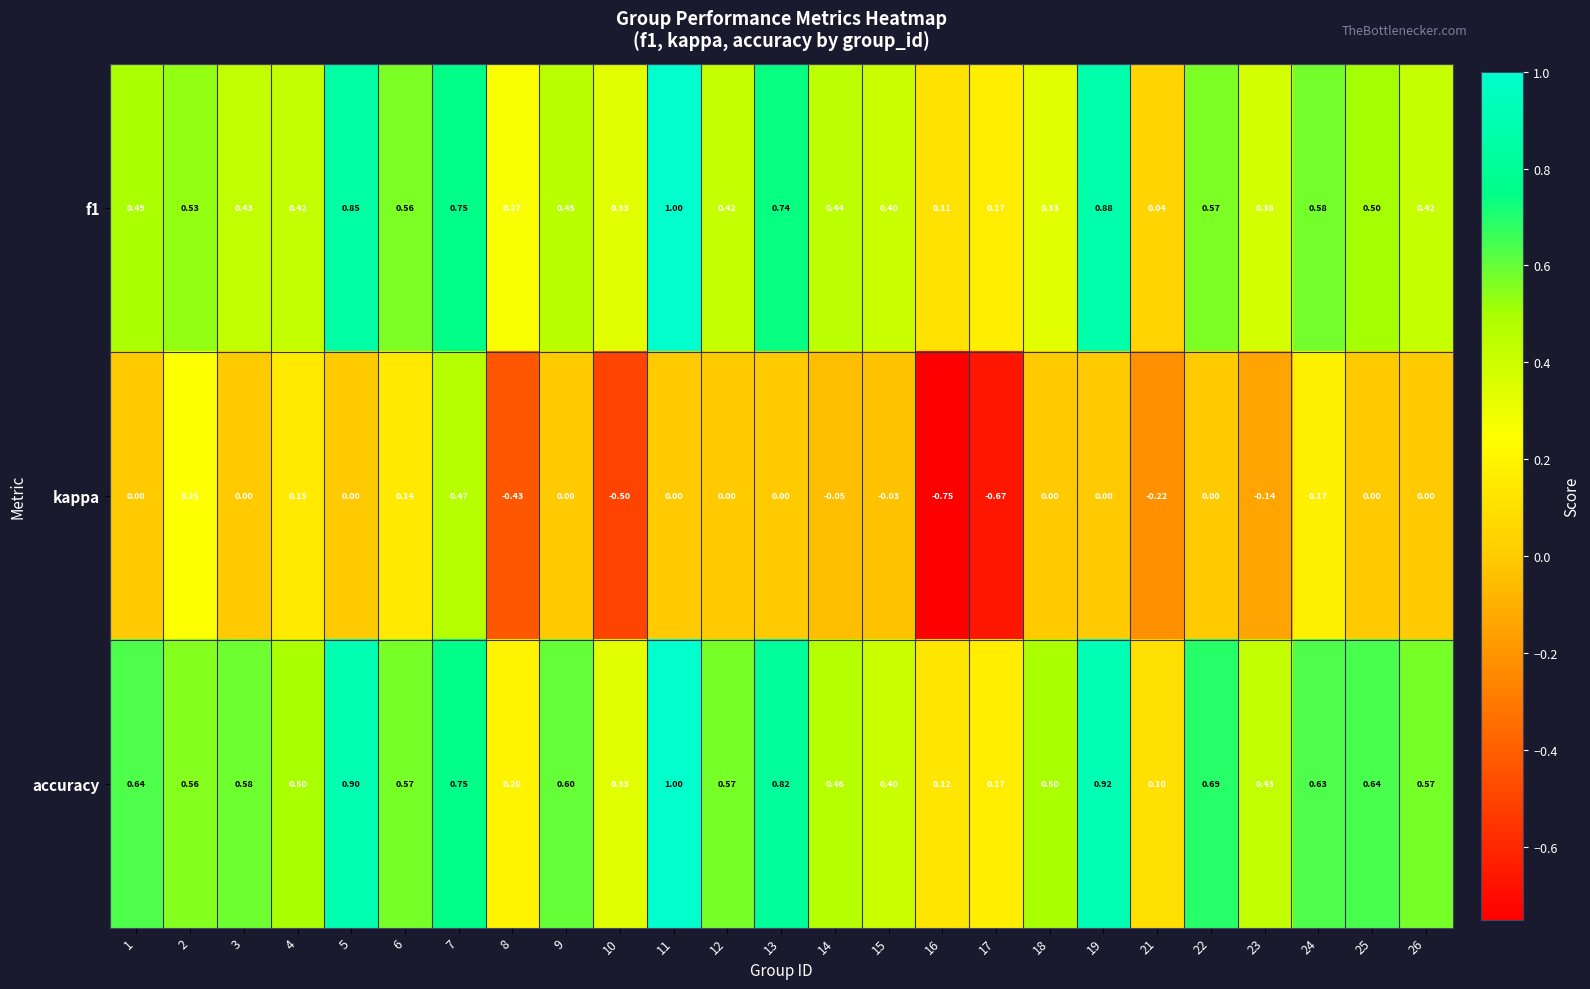

How many categories are shown in the chart?

25